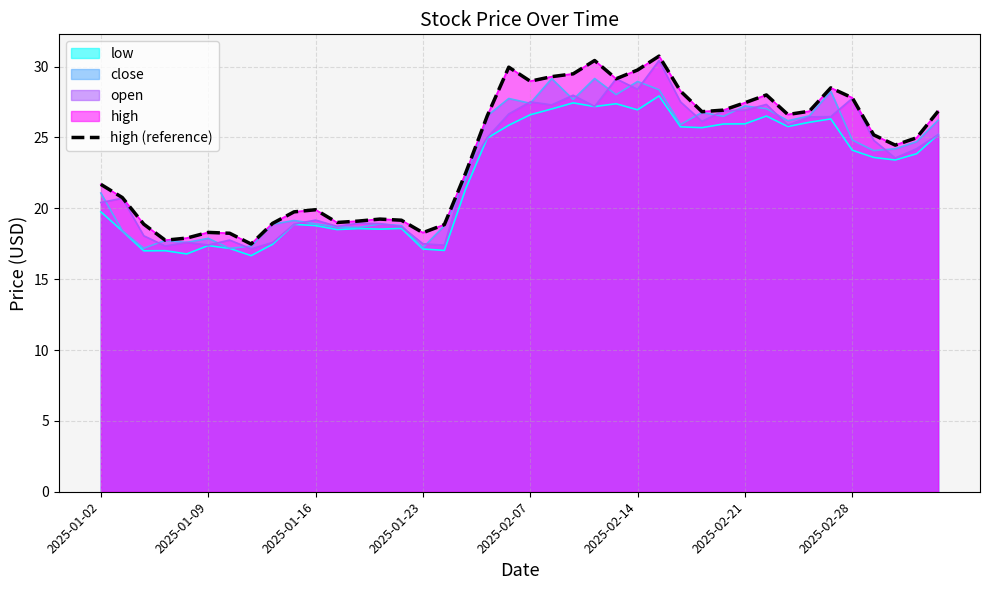

The chart shows a value of 26.6 at 32. True or false?

True